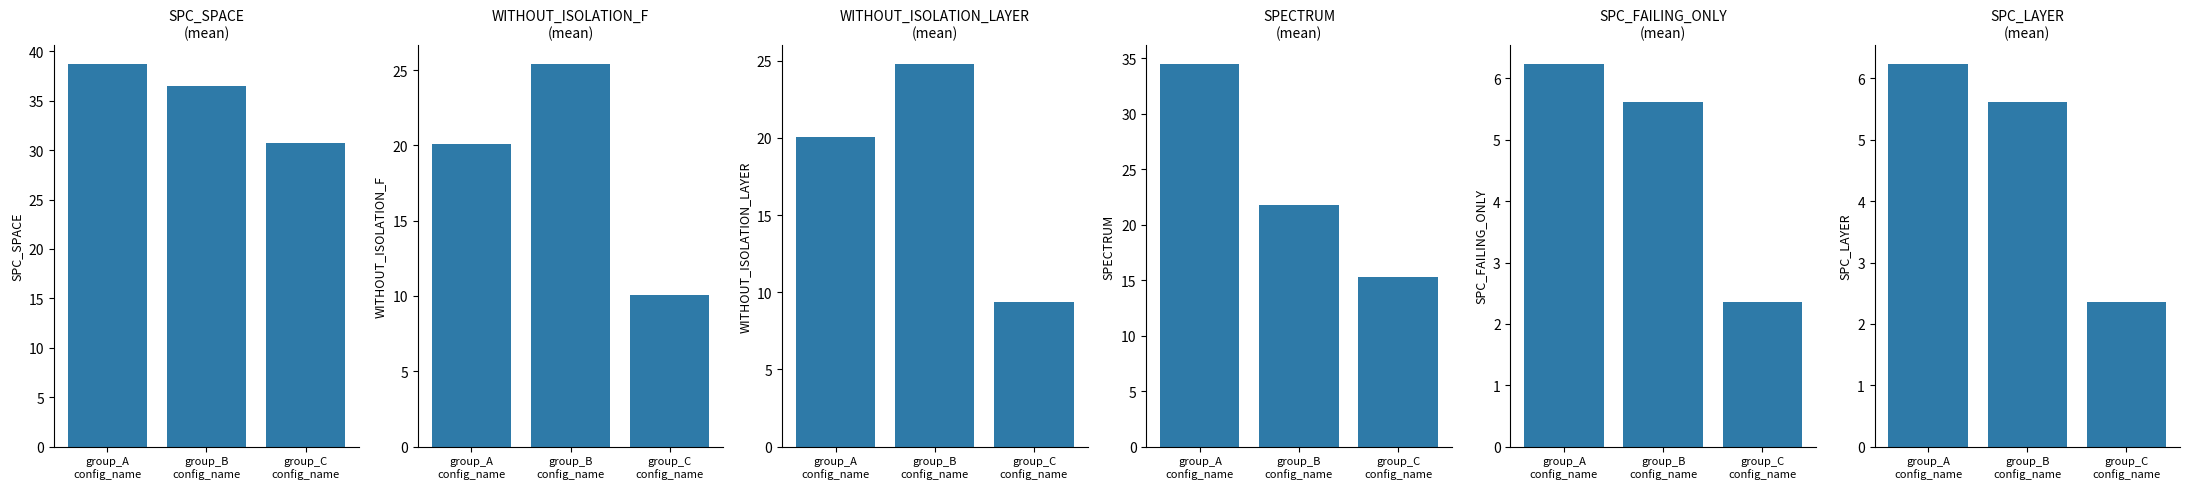

What is the value of the WITHOUT_ISOLATION_F bar at the 1st from the left?

20.1